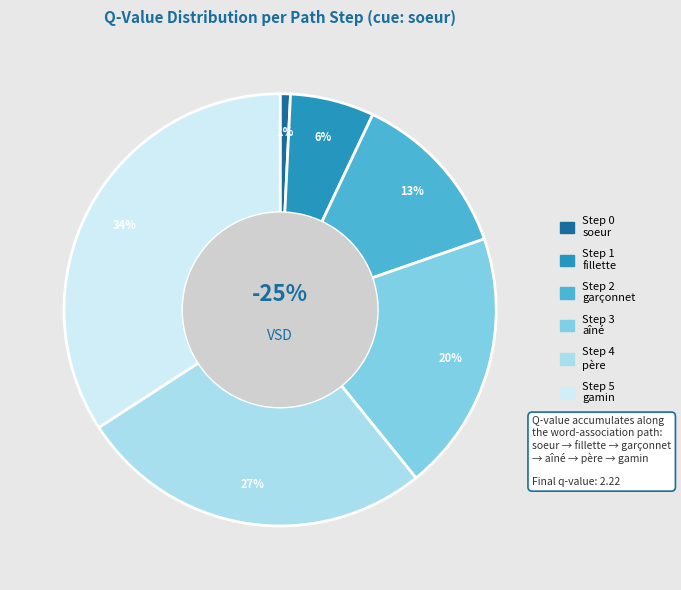

To the nearest percent, what is the difference between the Step 4
père and Step 3
aîné slice percentages?

7%